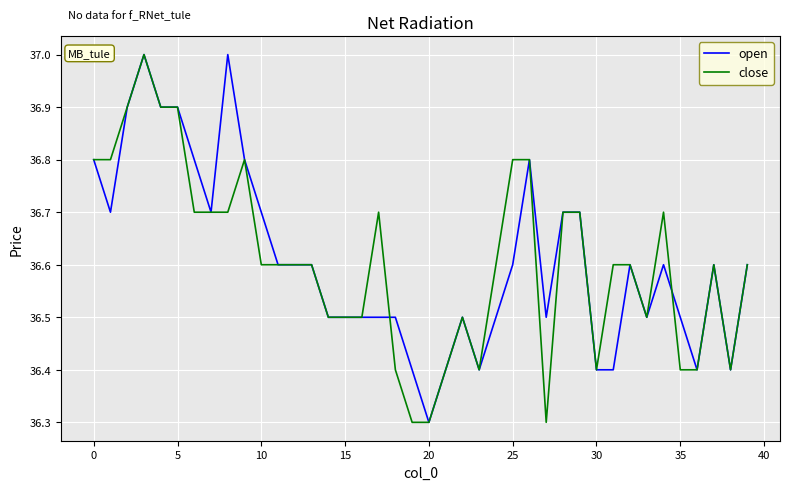

Reading left to right, transcribe all the data shown in this chart.

open: 36.8	36.7	36.9	37.0	36.9	36.9	36.8	36.7	37.0	36.8	36.7	36.6	36.6	36.6	36.5	36.5	36.5	36.5	36.5	36.4	36.3	36.4	36.5	36.4	36.5	36.6	36.8	36.5	36.7	36.7	36.4	36.4	36.6	36.5	36.6	36.5	36.4	36.6	36.4	36.6
close: 36.8	36.8	36.9	37.0	36.9	36.9	36.7	36.7	36.7	36.8	36.6	36.6	36.6	36.6	36.5	36.5	36.5	36.7	36.4	36.3	36.3	36.4	36.5	36.4	36.6	36.8	36.8	36.3	36.7	36.7	36.4	36.6	36.6	36.5	36.7	36.4	36.4	36.6	36.4	36.6